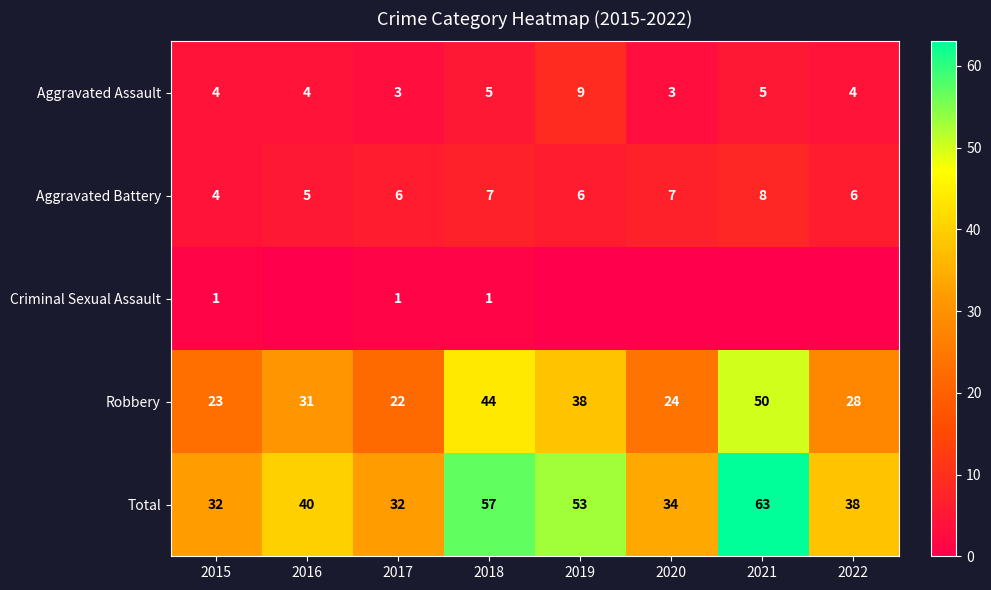

True or false: Total has a value of 53 at 2019.

True